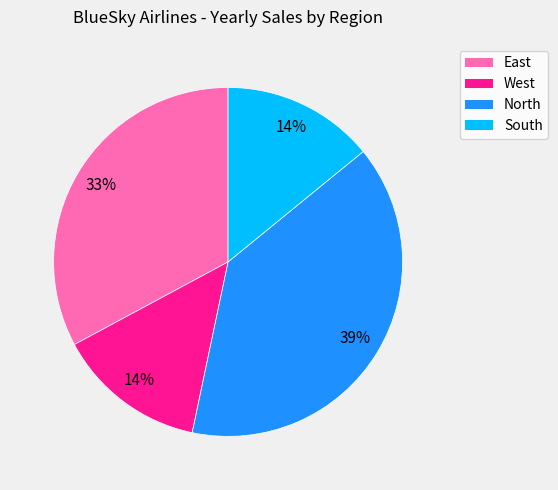

Which slice is the largest?

North